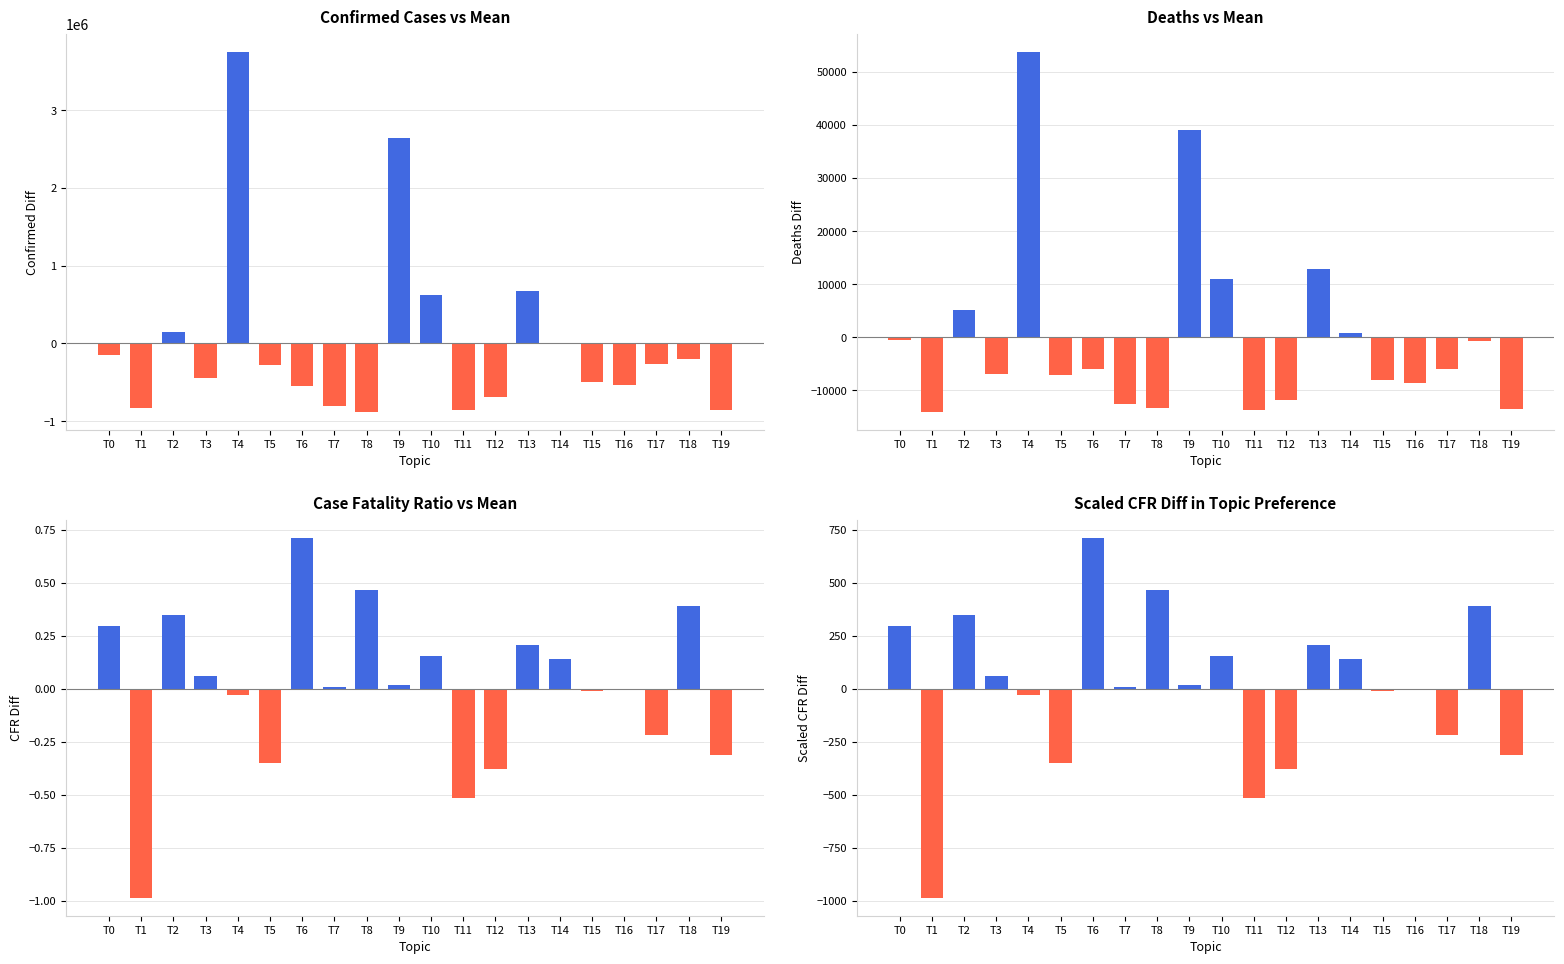

How many data points in Confirmed Diff are above -277403?

9